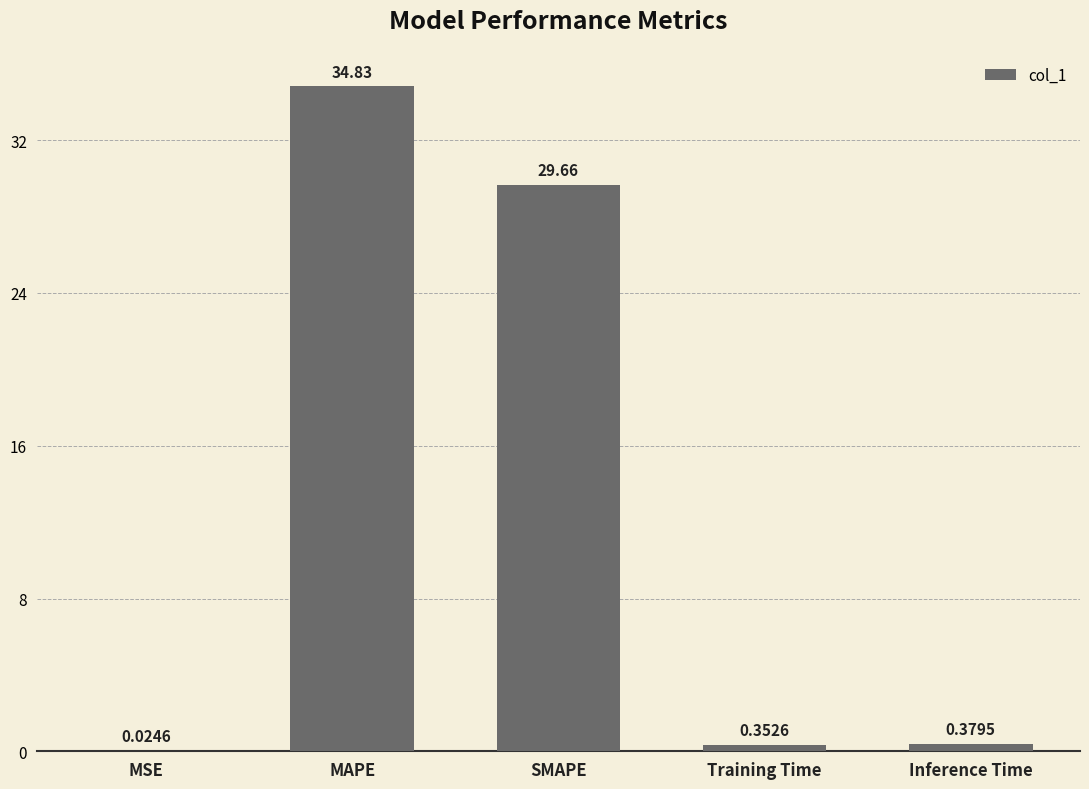

How many categories are shown in the chart?

5